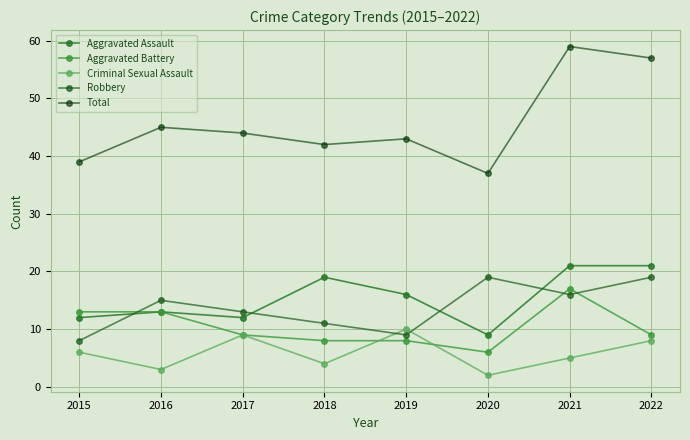

List the series in order of their peak value, highest first.

Total, Aggravated Assault, Robbery, Aggravated Battery, Criminal Sexual Assault